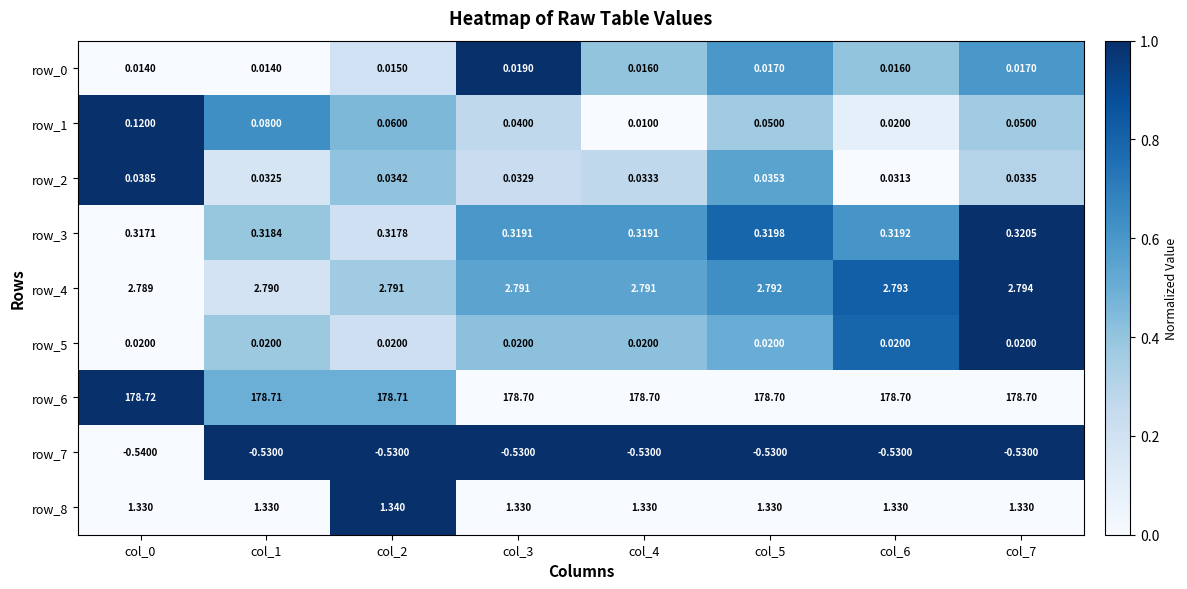

Is the value of row_4 at col_7 greater than the value of row_7 at col_2?

Yes